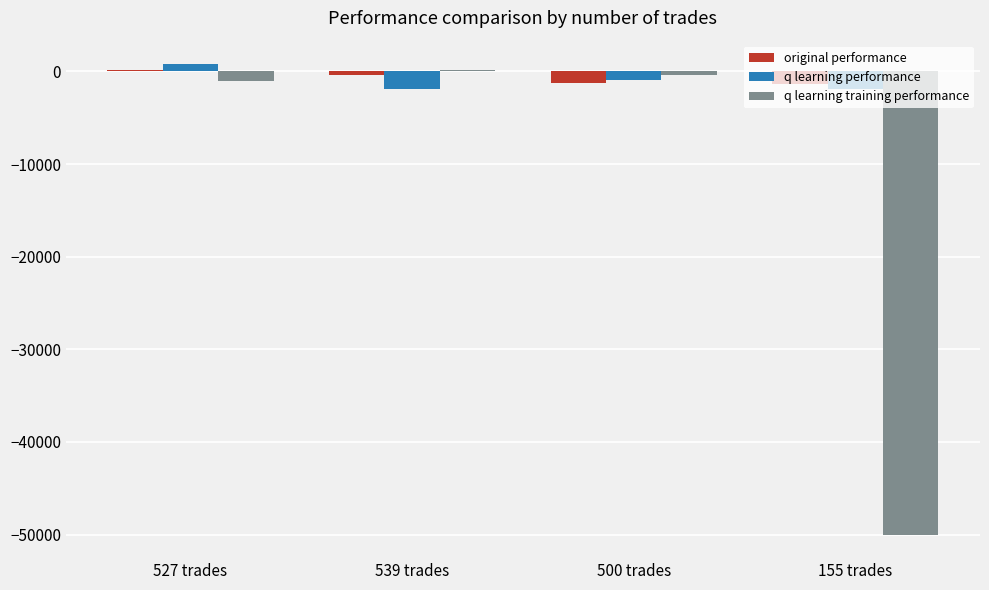

Where does the q learning performance series first go above -952?

527 trades